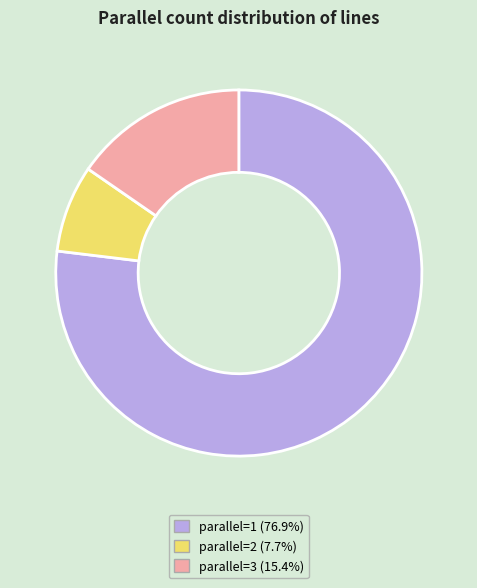

Is there a majority slice in this chart?

Yes